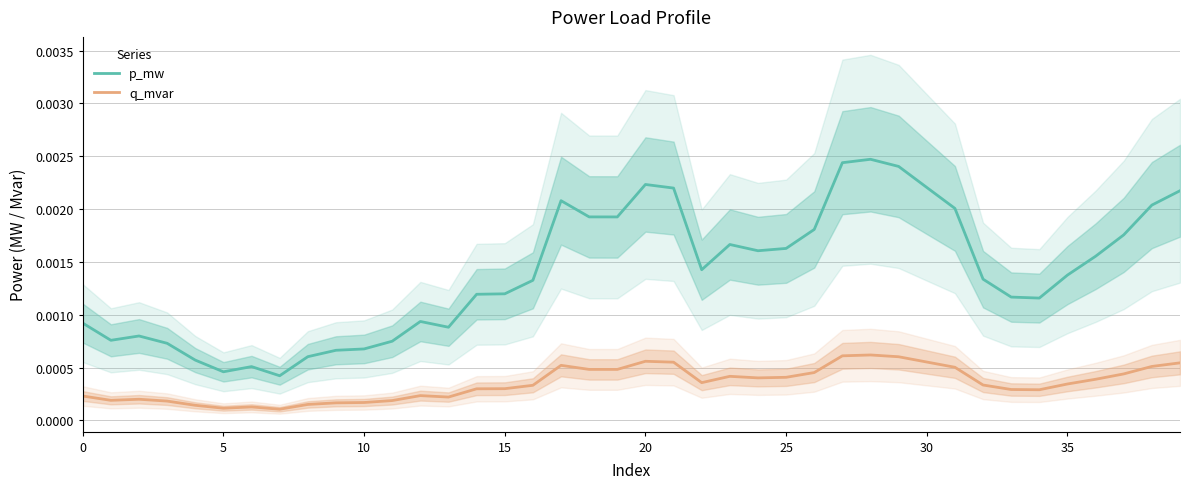

How many p_mw values are between 0 and 1?

40